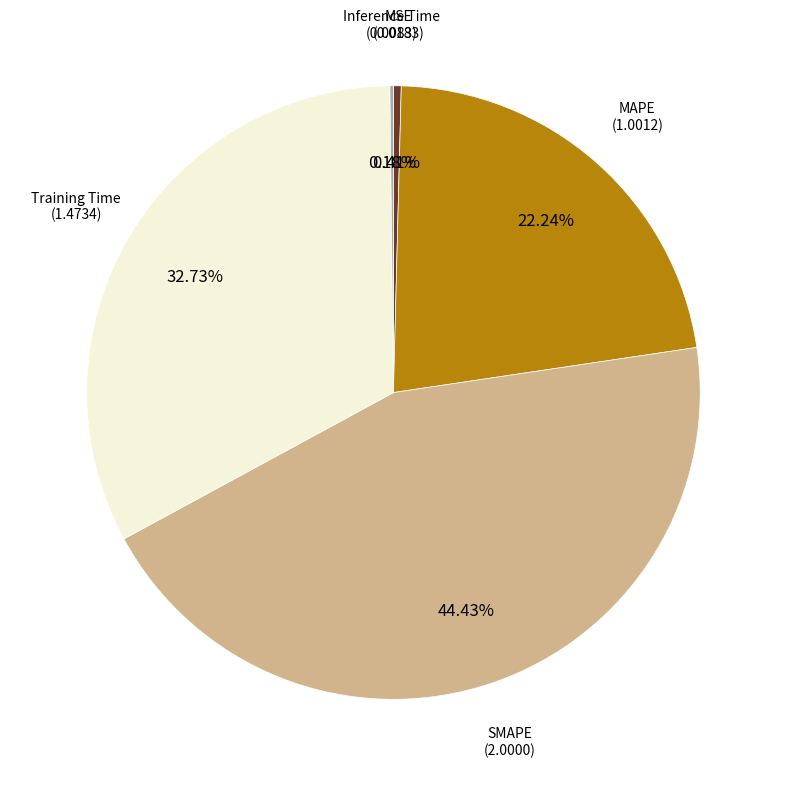

To the nearest percent, what is the difference between the largest and smallest slice percentages?

44%